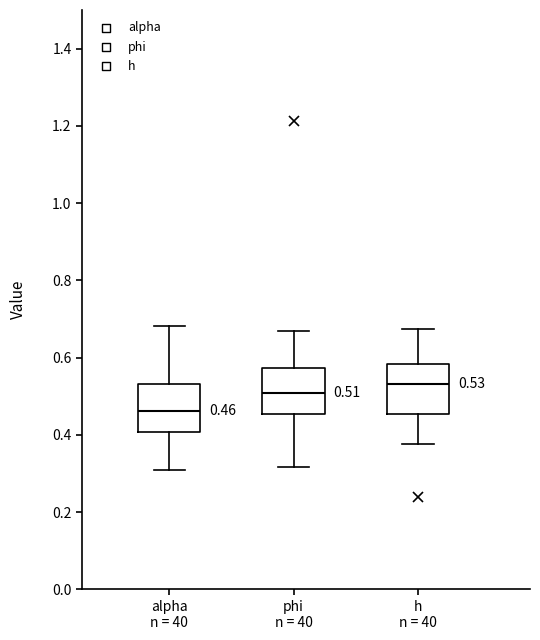

Which box's median line is the lowest?

alpha n = 40